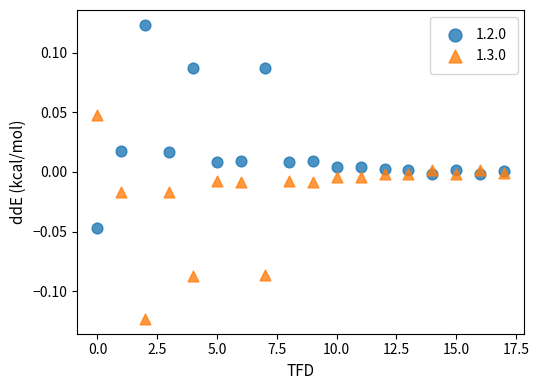

Which series contains the highest Y value?

1.2.0